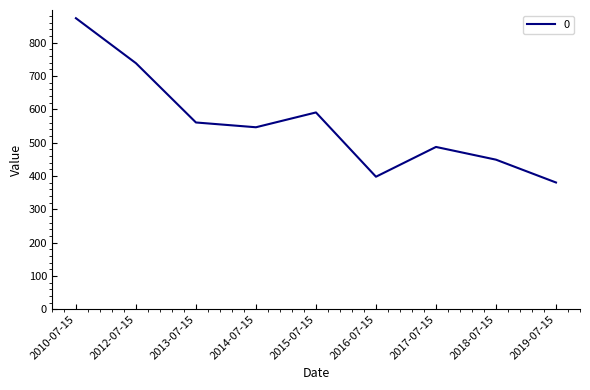

What position from the left is 2013-07-15?

3